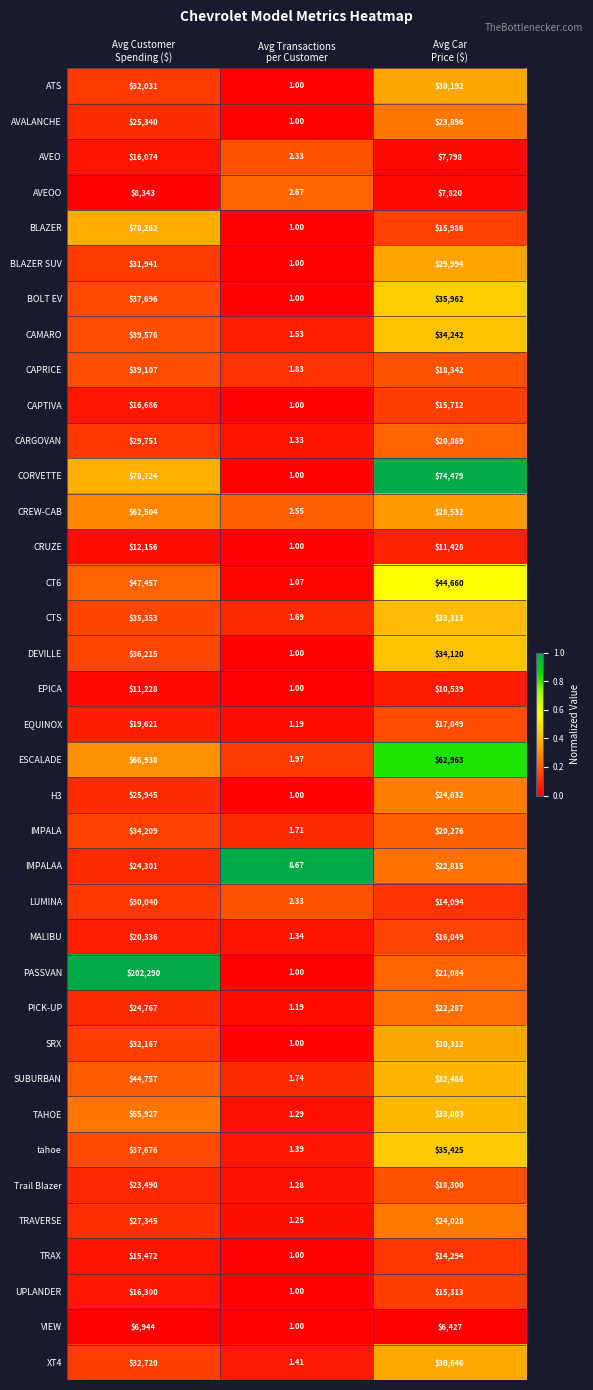

At which category is the sum across all series the highest?

Avg Customer
Spending ($)